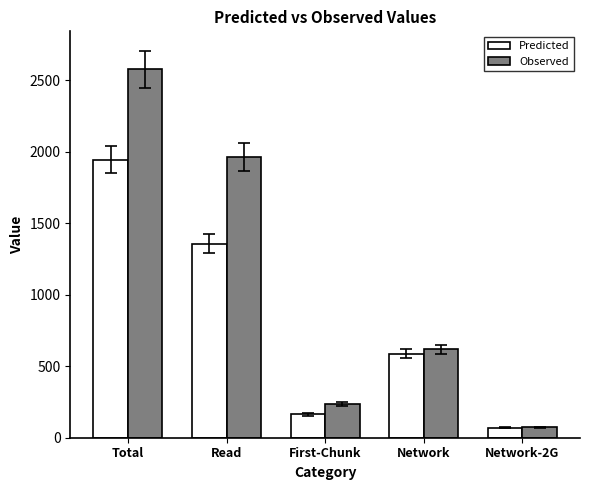

What is the difference between the second highest and minimum values in the Predicted series?

1286.6